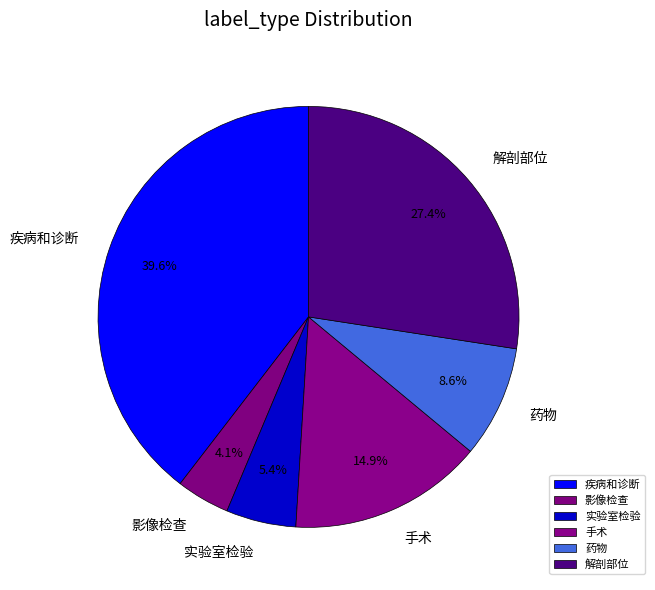

Count the number of slices in the pie.

6